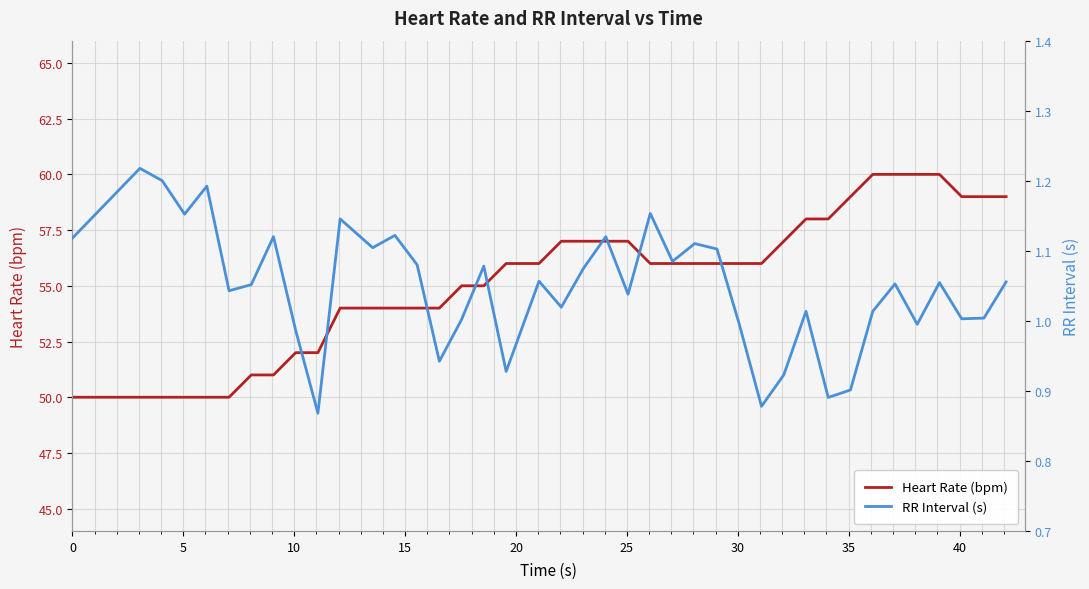

True or false: RR Interval (s) has more than 1 interior local peaks.

True